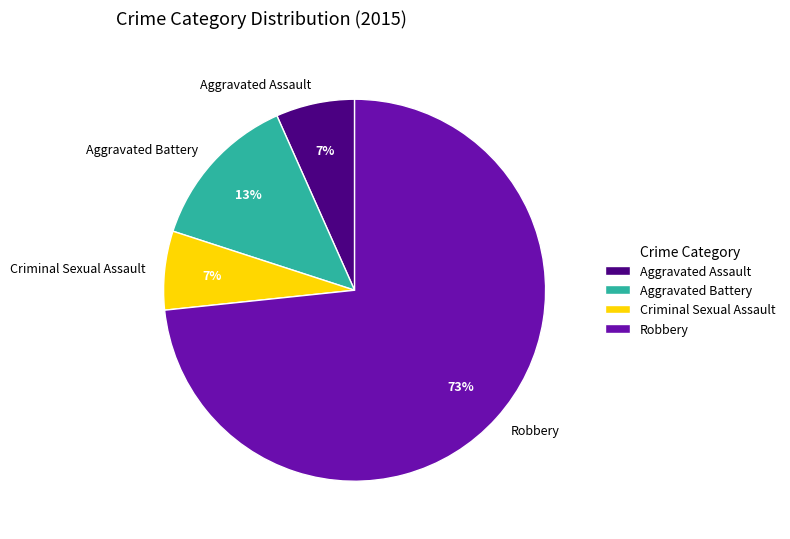

Count the number of slices in the pie.

4